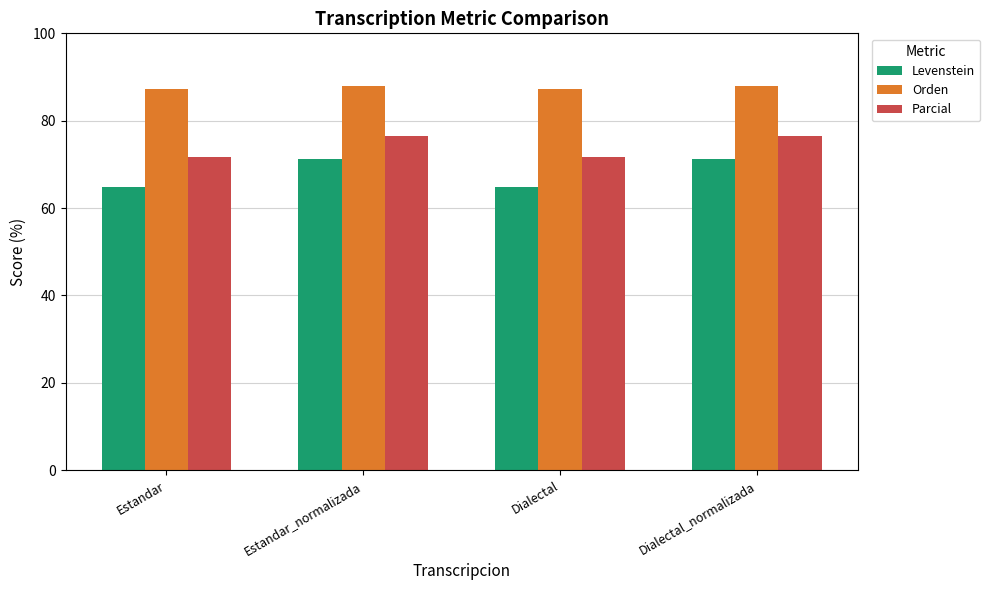

List the series in order of their overall mean, lowest first.

Levenstein, Parcial, Orden